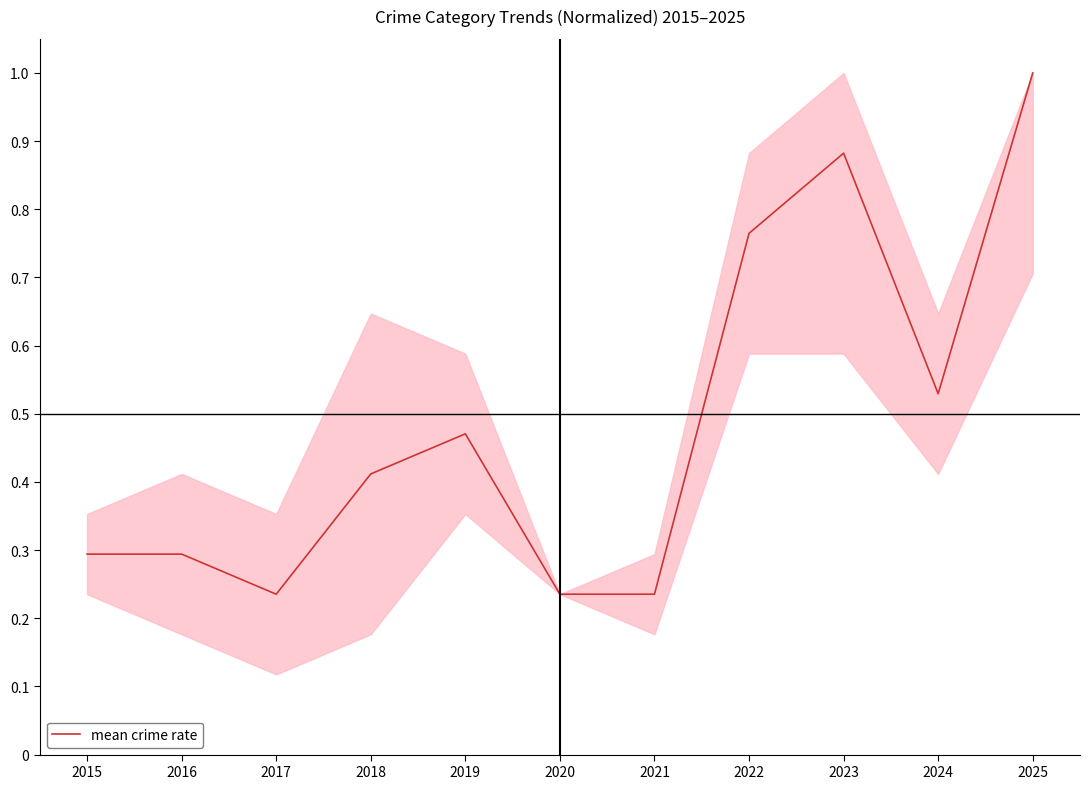

Which has a higher value, 2022 or 2015?

2022